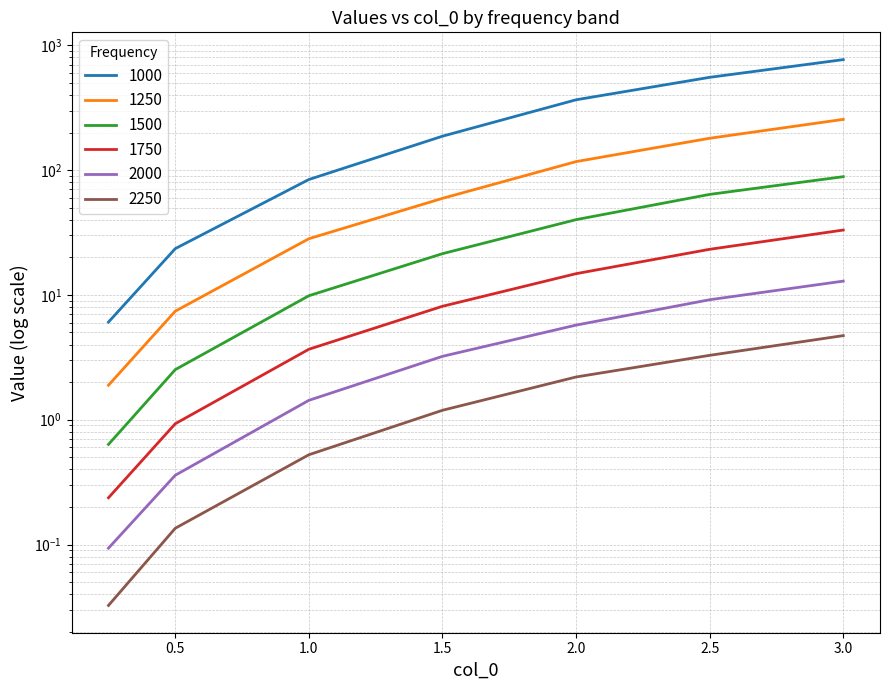

True or false: 1250 and 2000 cross at least once.

False